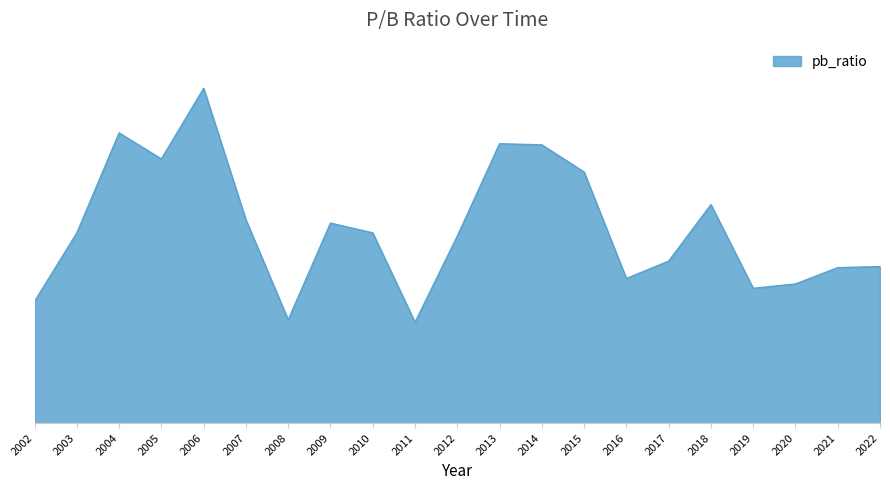

Is this an area chart (filled region under the line)?

Yes